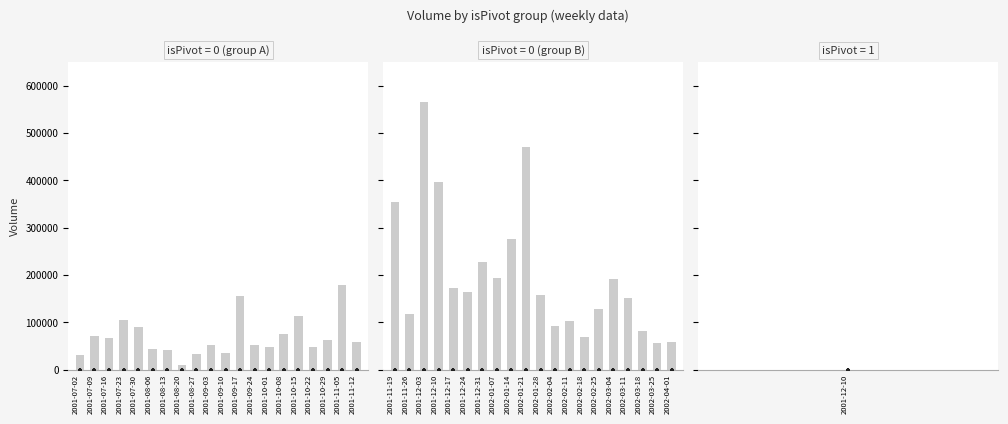

Is the value of 0 at 2001-09-24 greater than the value of 1 at 2001-10-08?

No